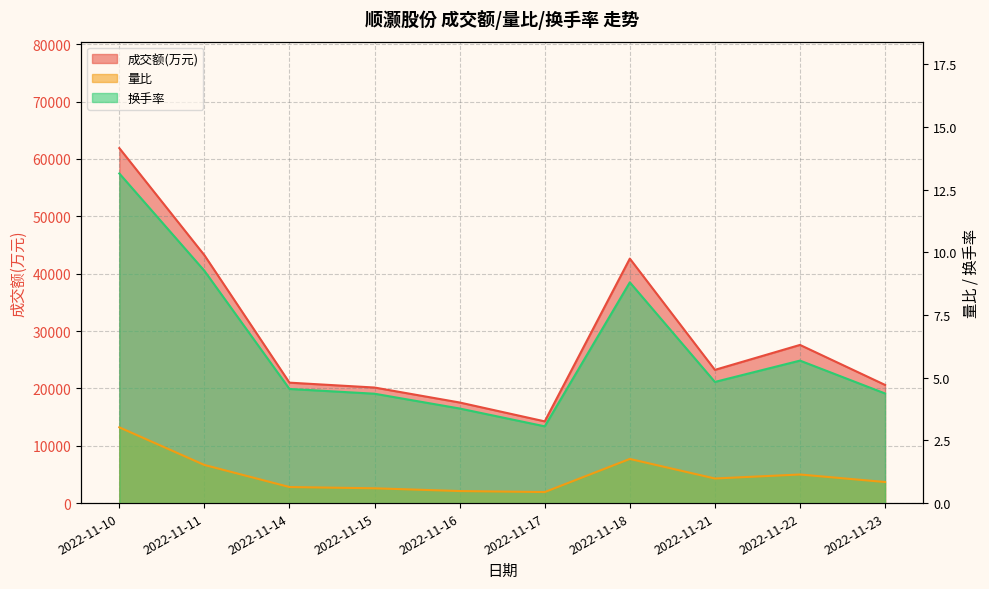

At how many categories does at least one series exceed 20278?

7